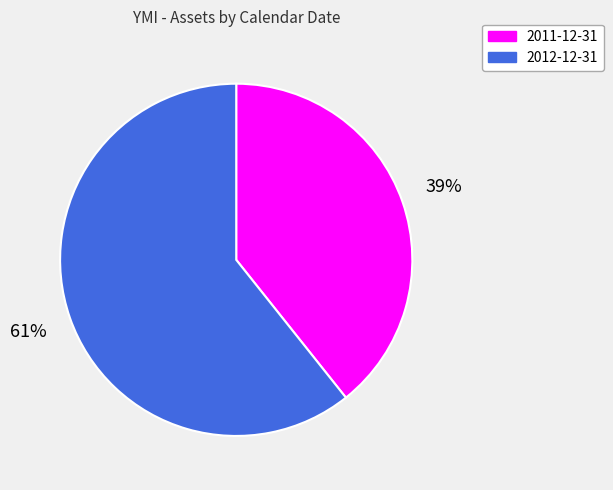

Is the sum of 2012-12-31 and 2011-12-31 greater than half?

Yes